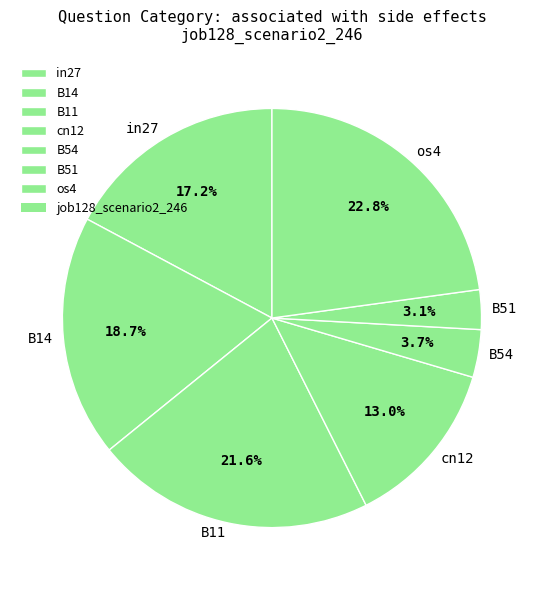

How many slices are in this pie chart?

7